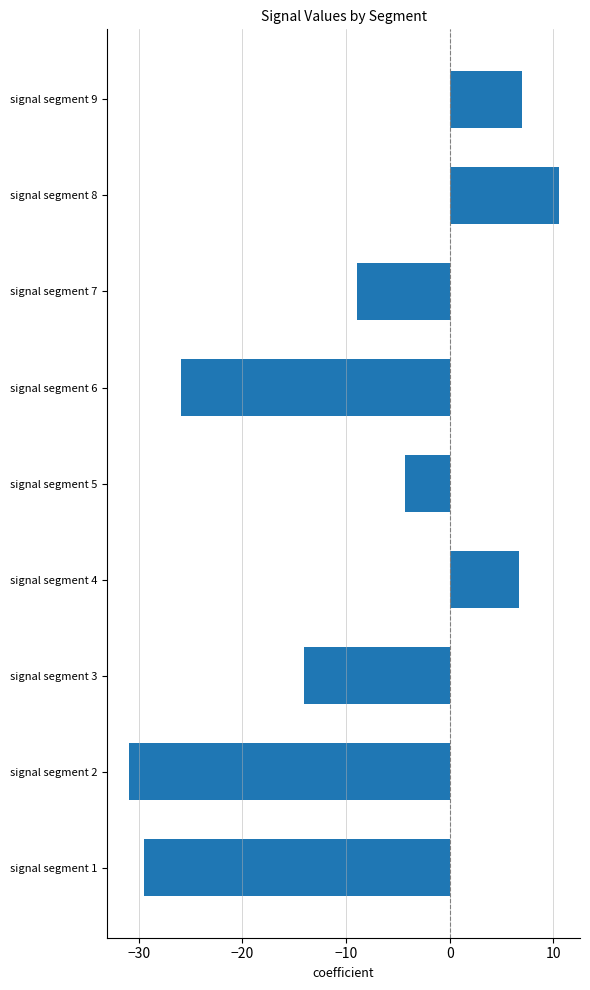

What is the smallest value displayed?

-31.0